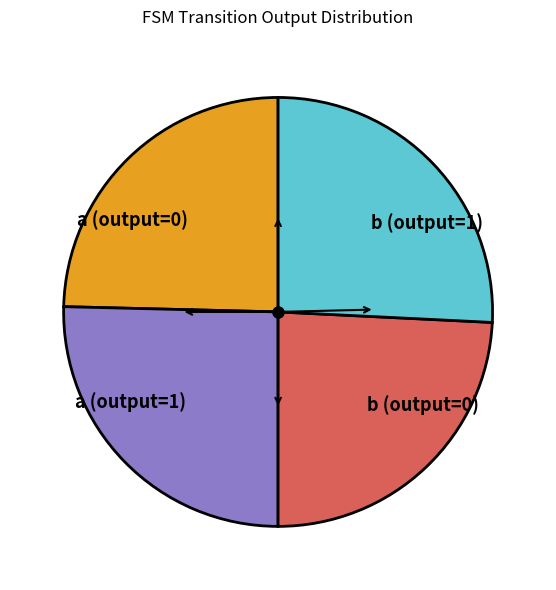

True or false: b (output=0) accounts for 18% of the total.

False